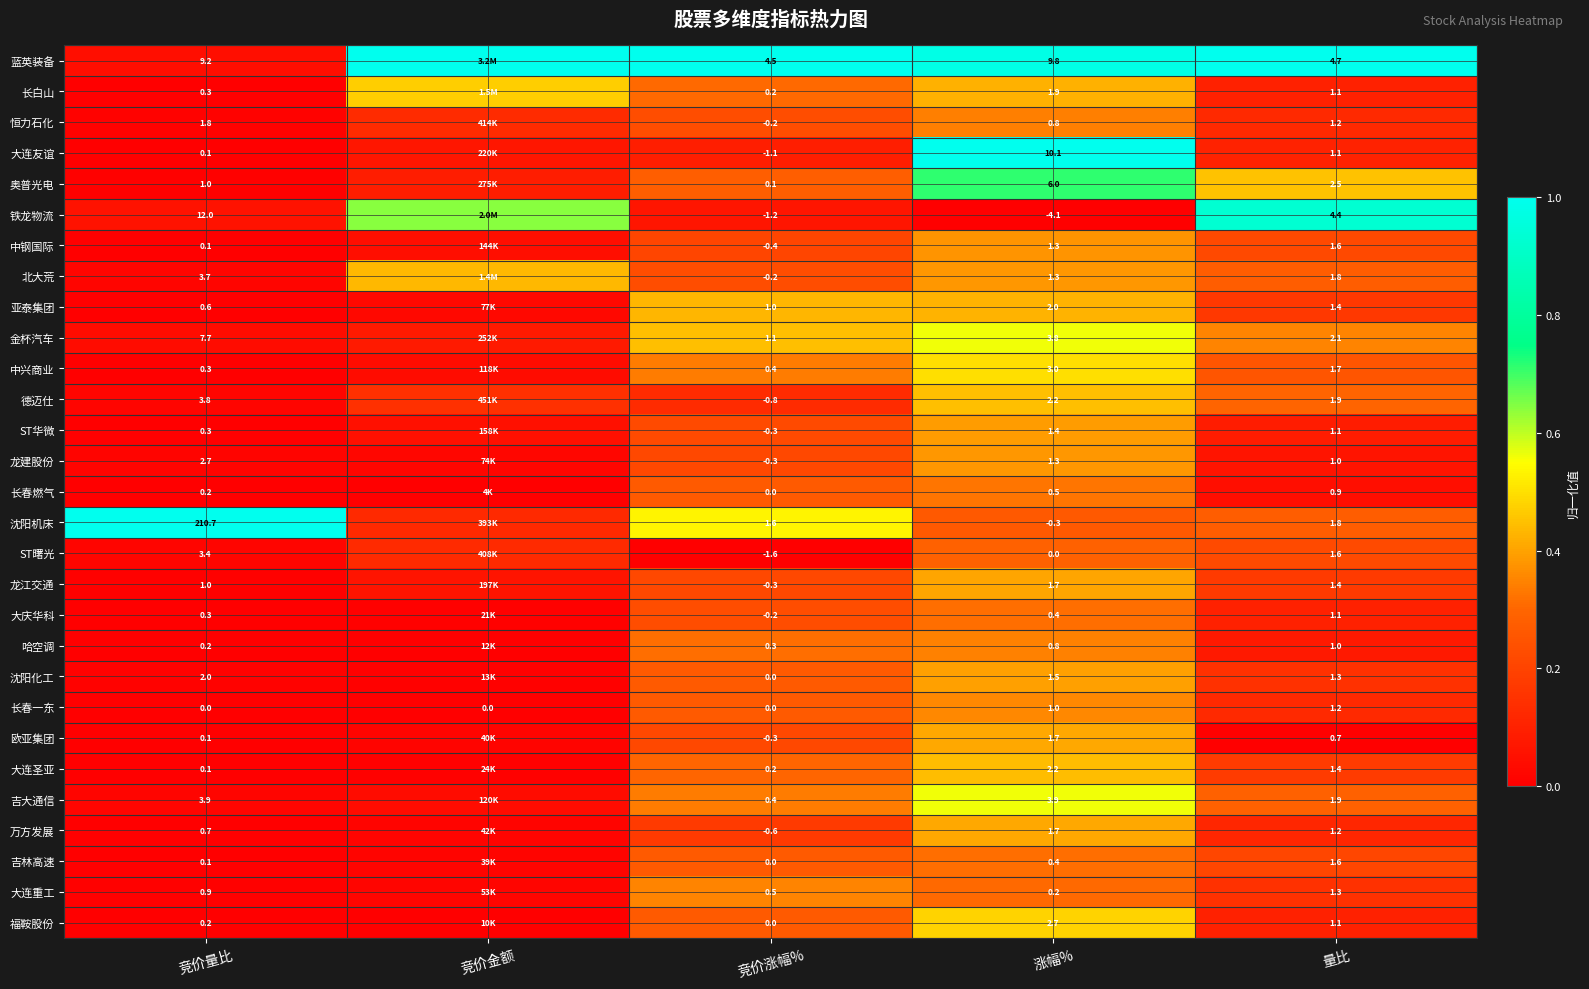

Which series changed the most between 竞价量比 and 竞价涨幅%?

沈阳机床